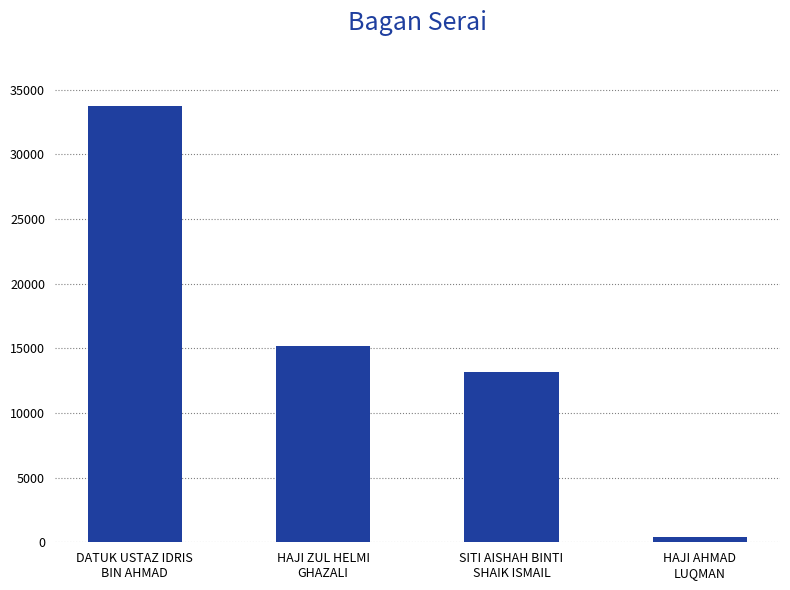

What is the difference between the second highest and minimum values?

14819